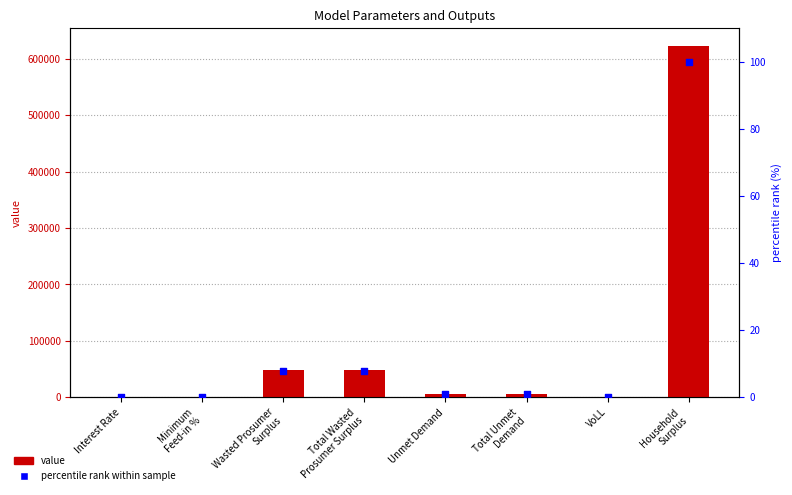

Which series contains the lowest Y value?

percentile rank within sample